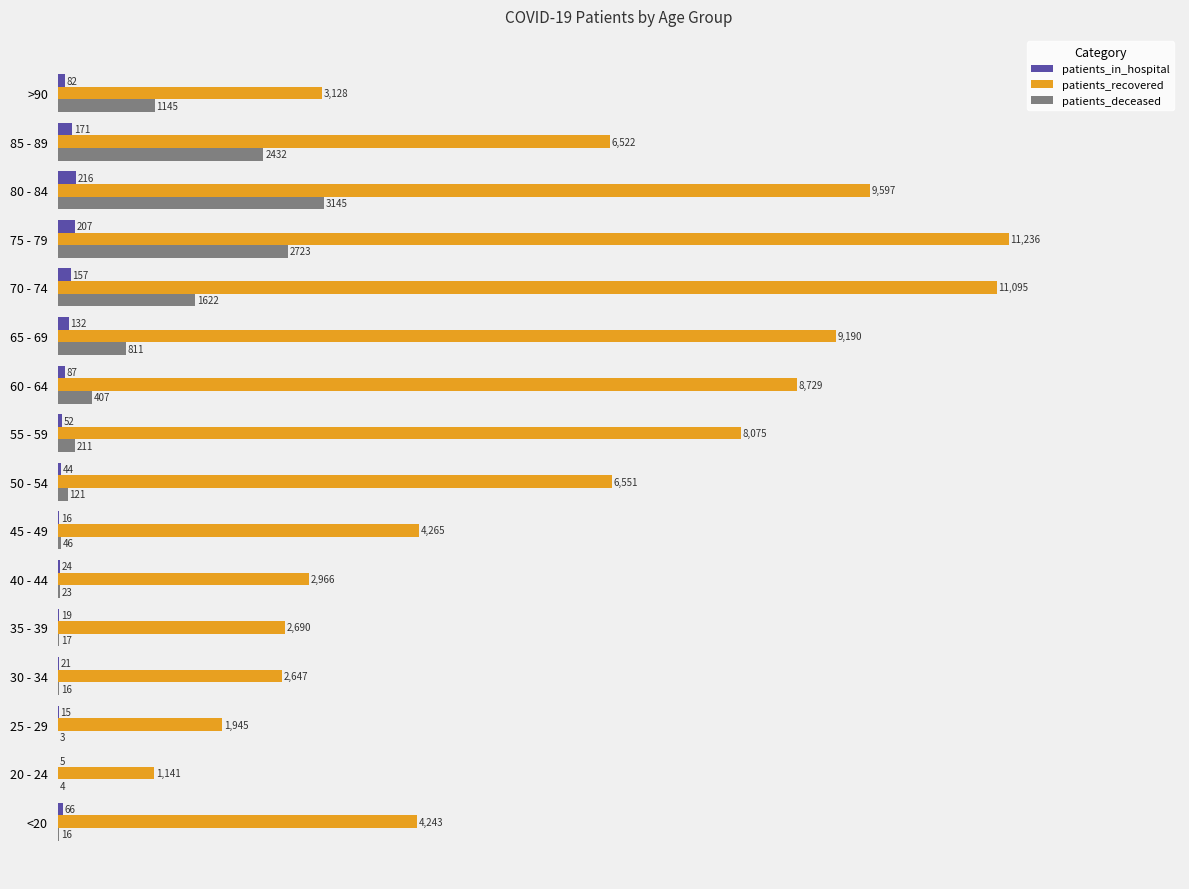

What is the average value of the patients_in_hospital series?

82